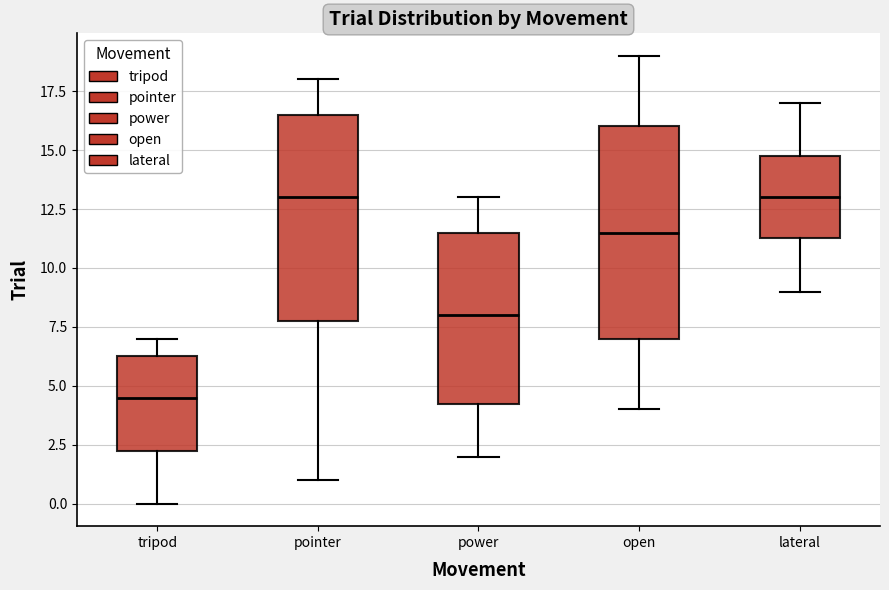

Where is the lower edge of the box for power on the y-axis? The values are not printed on the chart, so give them approximately, as read against the axis.

4.5